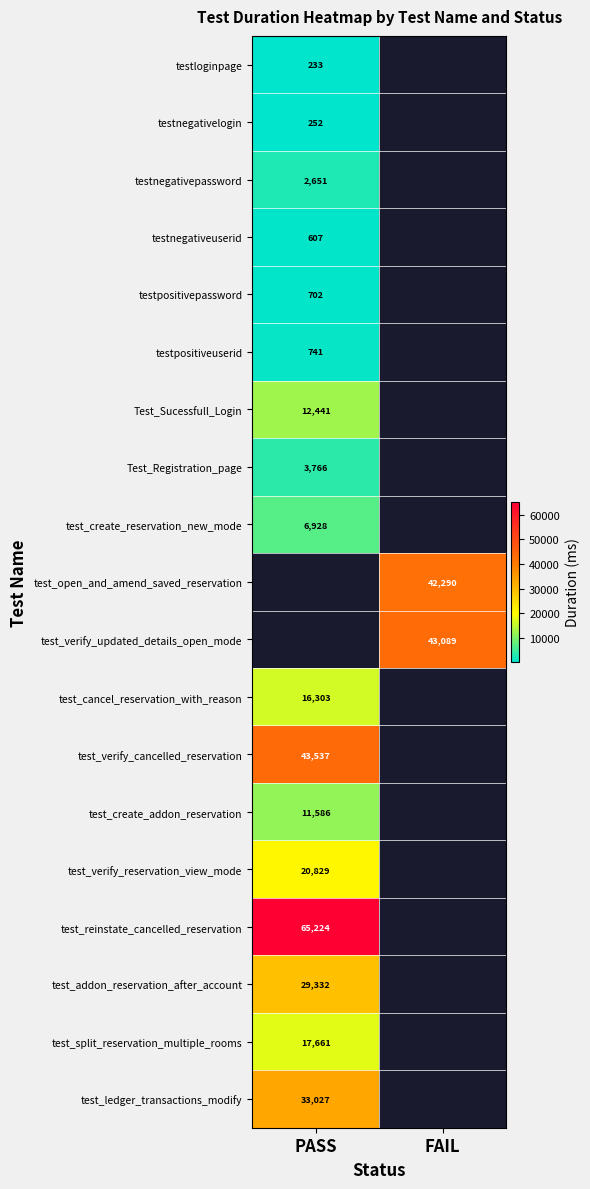

Between PASS and FAIL, which is larger?

FAIL